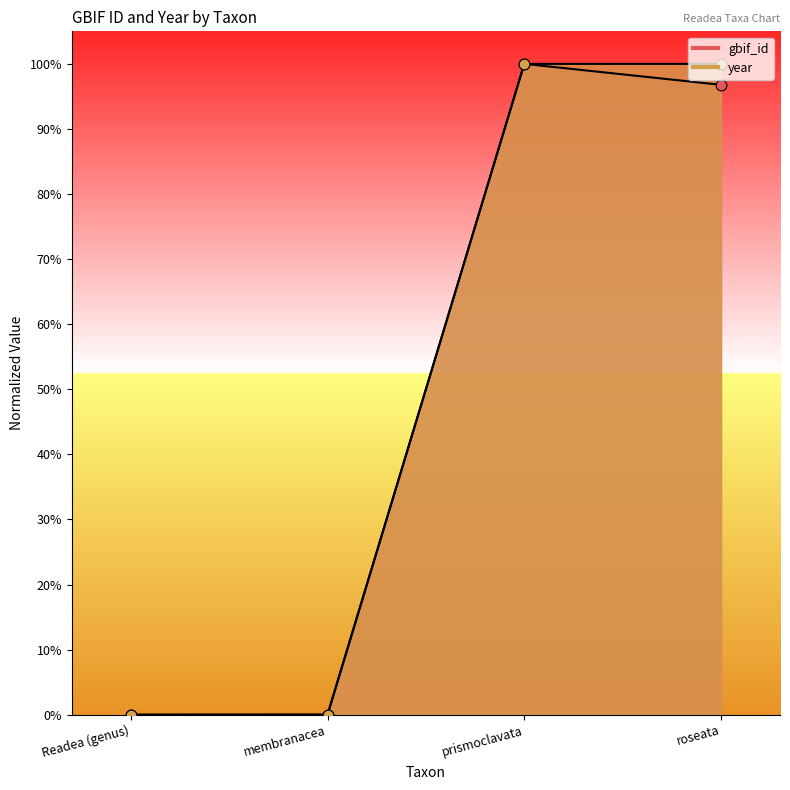

Which series reaches the maximum Y coordinate?

gbif_id